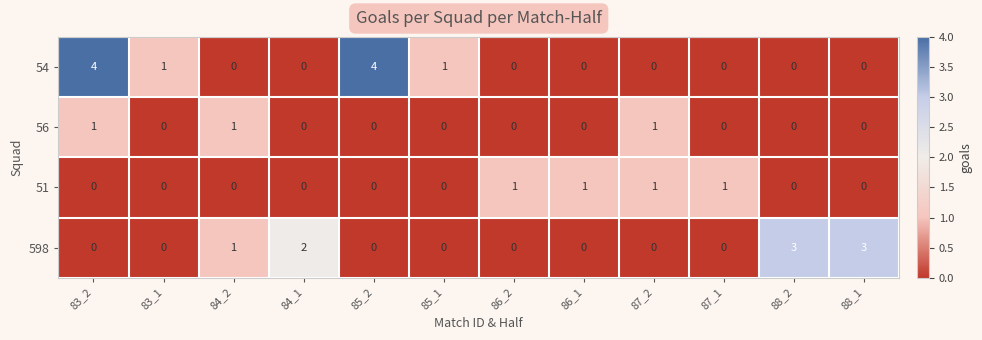

What is the difference between the 54 values at 86_1 and 83_2?

4